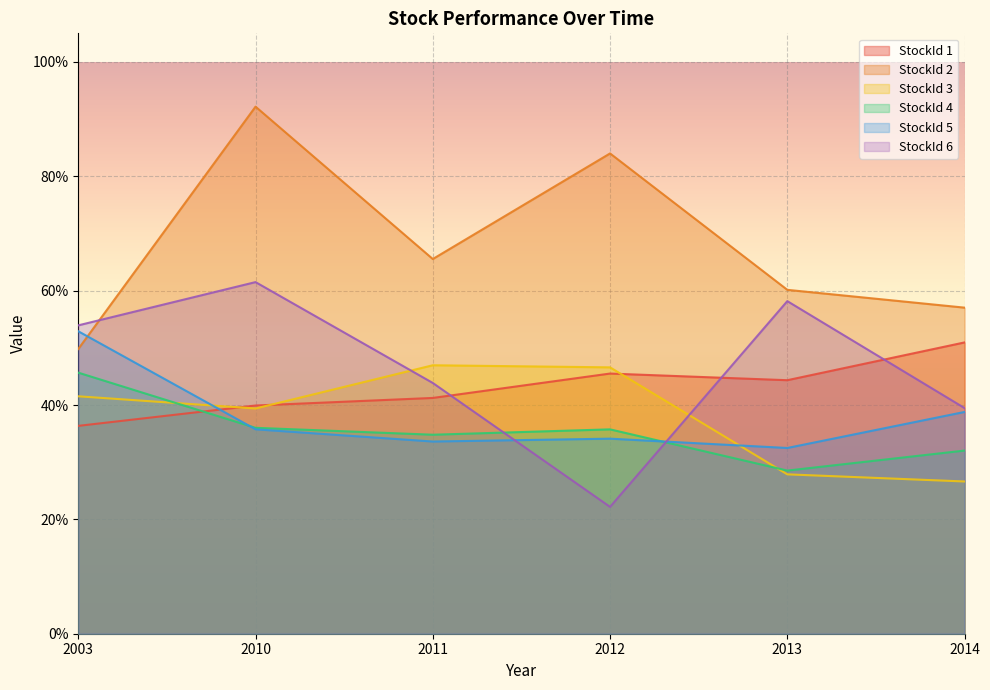

Which series has the largest total across all categories?

StockId 2